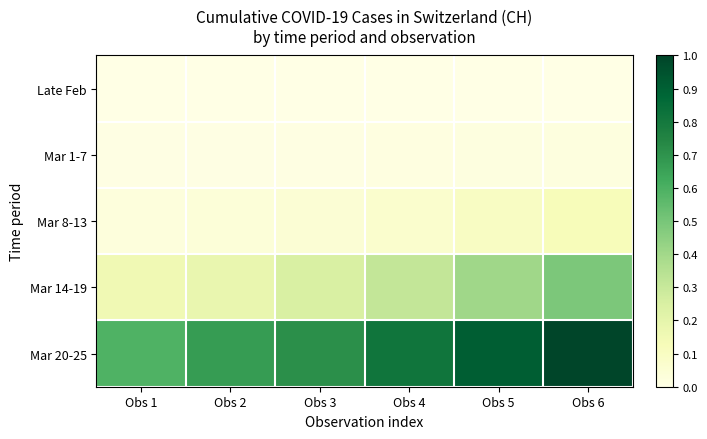

Reading left to right, extract all data points from this chart.

Late Feb: Obs 1=0.0	Obs 2=0.0	Obs 3=0.0	Obs 4=0.0	Obs 5=0.0	Obs 6=0.0
Mar 1-7: Obs 1=0.0	Obs 2=0.0	Obs 3=0.0	Obs 4=0.0	Obs 5=0.0	Obs 6=0.0
Mar 8-13: Obs 1=0.0	Obs 2=0.0	Obs 3=0.0	Obs 4=0.1	Obs 5=0.1	Obs 6=0.1
Mar 14-19: Obs 1=0.2	Obs 2=0.2	Obs 3=0.2	Obs 4=0.3	Obs 5=0.4	Obs 6=0.5
Mar 20-25: Obs 1=0.6	Obs 2=0.7	Obs 3=0.7	Obs 4=0.8	Obs 5=0.9	Obs 6=1.0